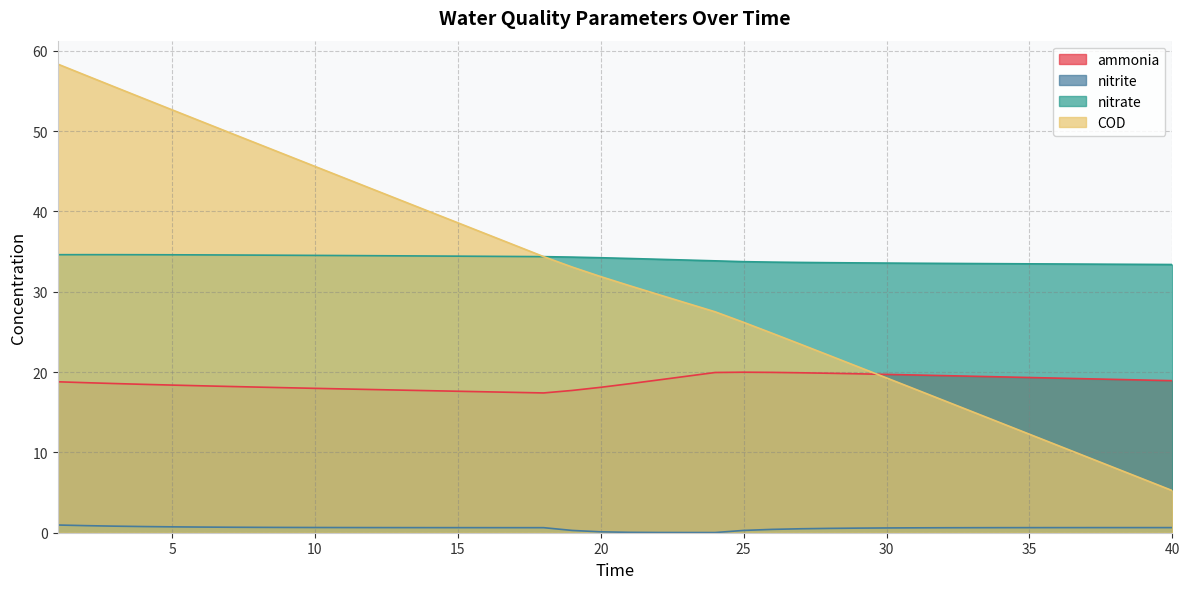

Rank the series at 23 from lowest to highest value.

nitrite, ammonia, COD, nitrate